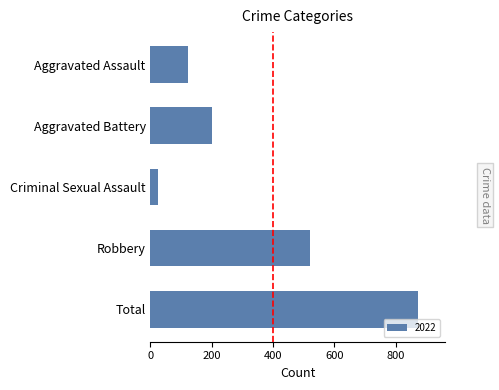

What is the sum of the values at Total and Criminal Sexual Assault?

898